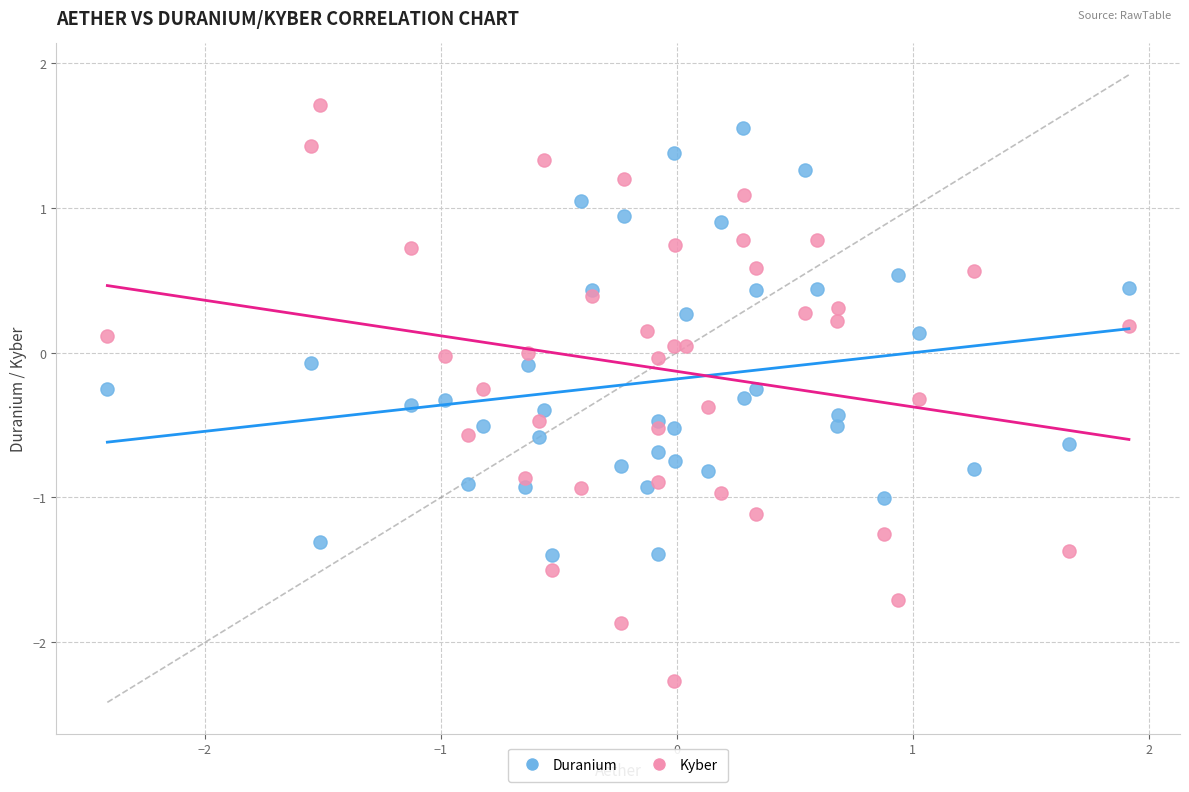

What is the X range (max minus min) for the scatter plot?

4.3